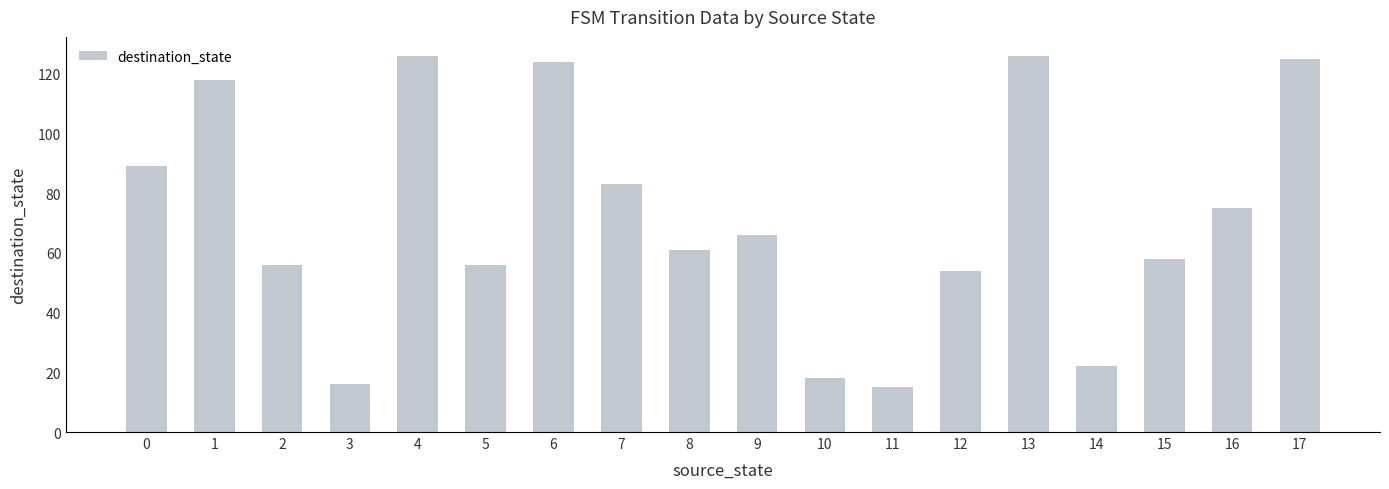

What is the change in value from 9 to 13?

+60